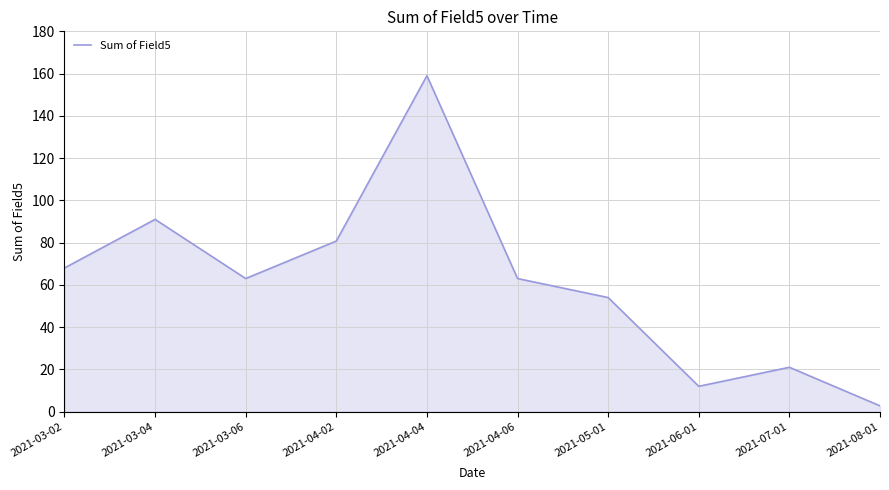

Reading right to left, what are all the values shown in this chart?

2.8	21.0	12.0	54.0	63.0	159.0	80.8	63.0	91.0	68.0